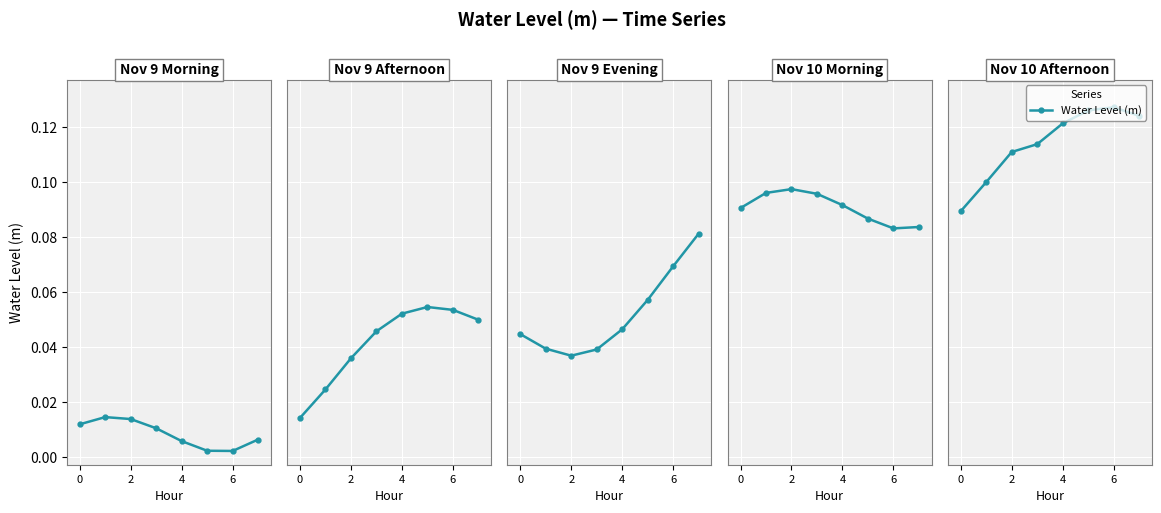

What is the label of the 5th point from the left?

4